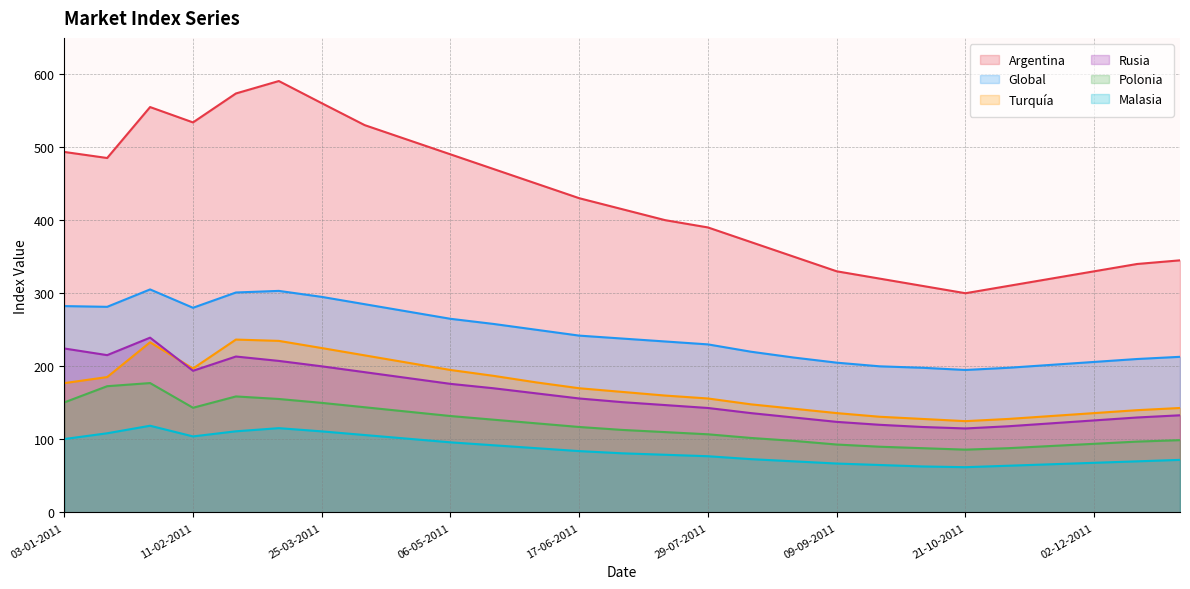

How many intersections are there between Rusia and Turquía?

1